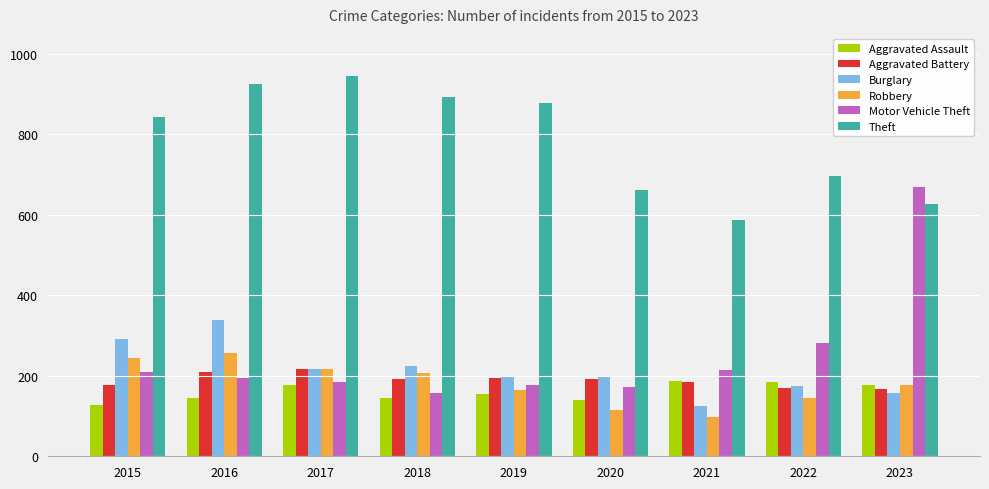

At which category is the sum across all series the highest?

2016